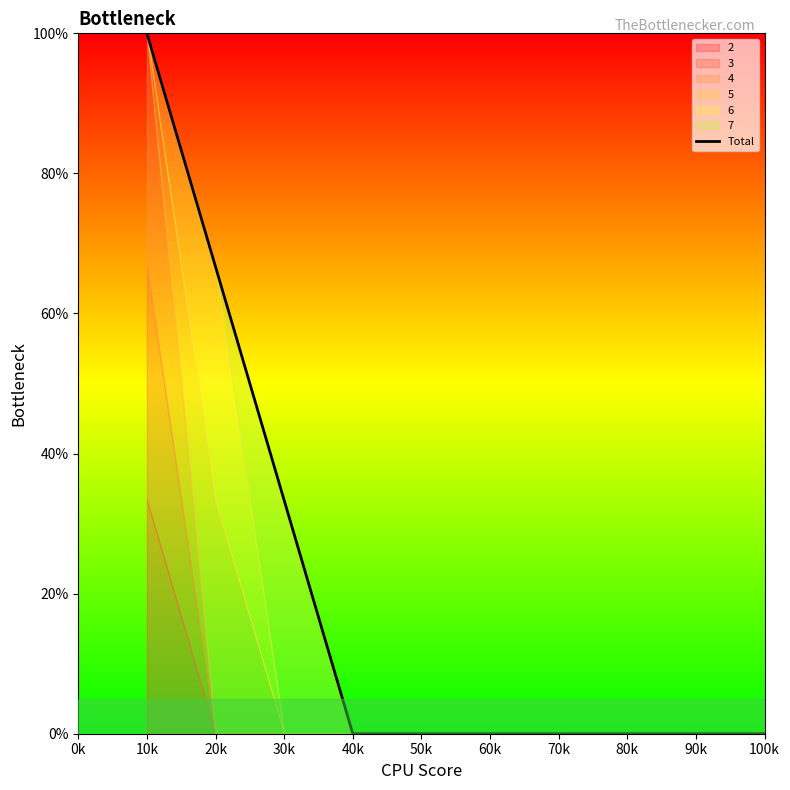

Count the number of categories in the chart.

10